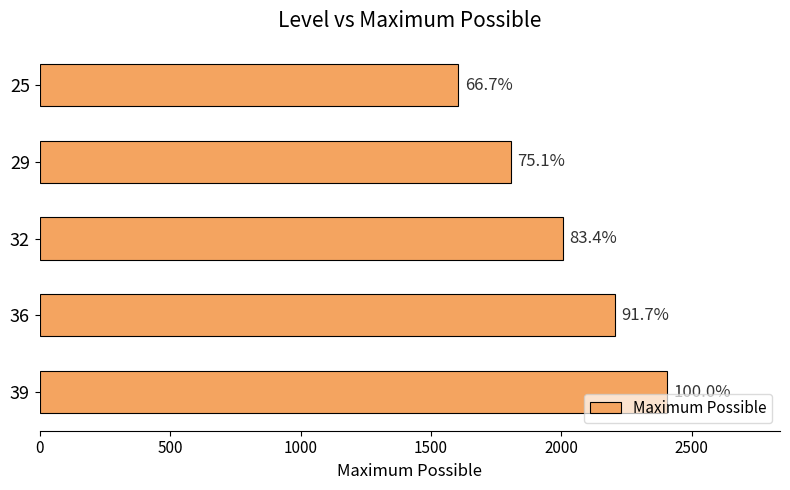

What is the sum of all values?

10025